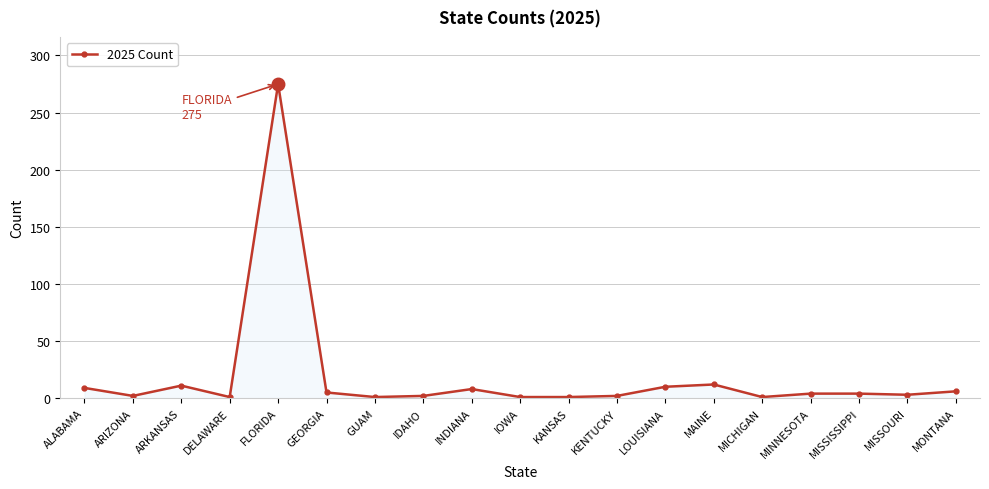

What is the average value?

19